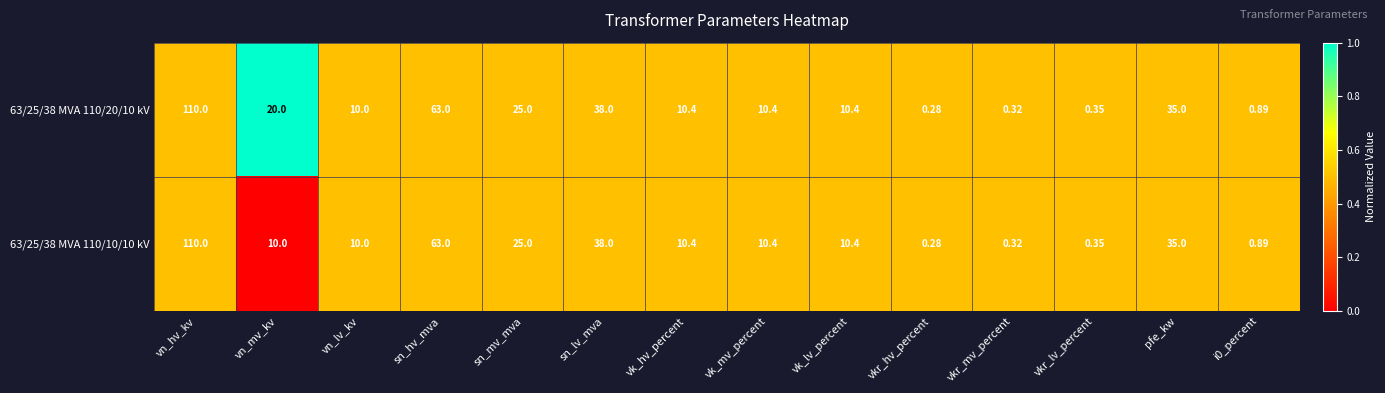

Is the value of 63/25/38 MVA 110/10/10 kV at vk_hv_percent greater than the value of 63/25/38 MVA 110/20/10 kV at sn_mv_mva?

No